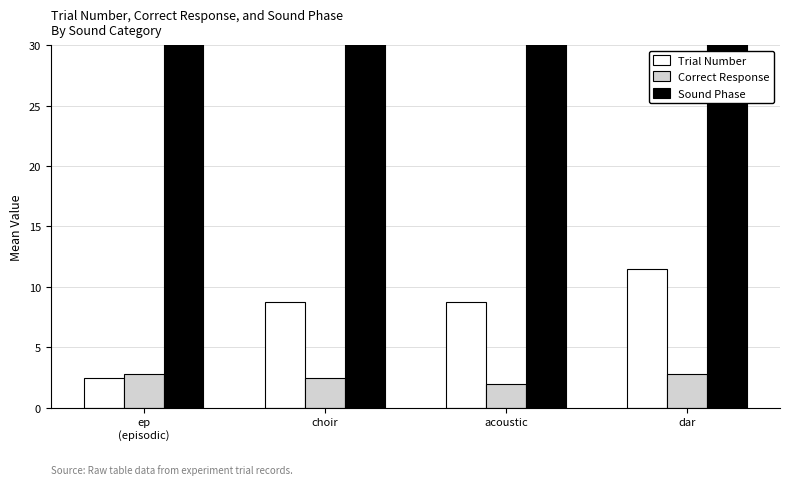

What are all the series names shown in the legend?

Trial Number, Correct Response, Sound Phase